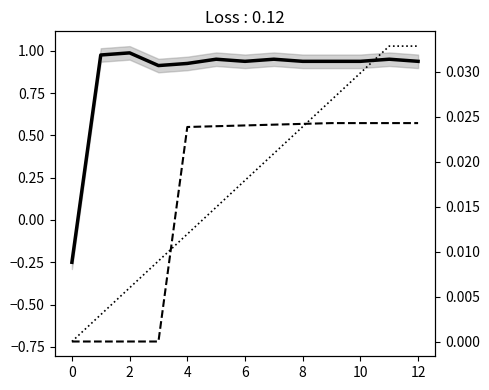

What is the value of the col_1 point at the 1st from the left?

-0.2